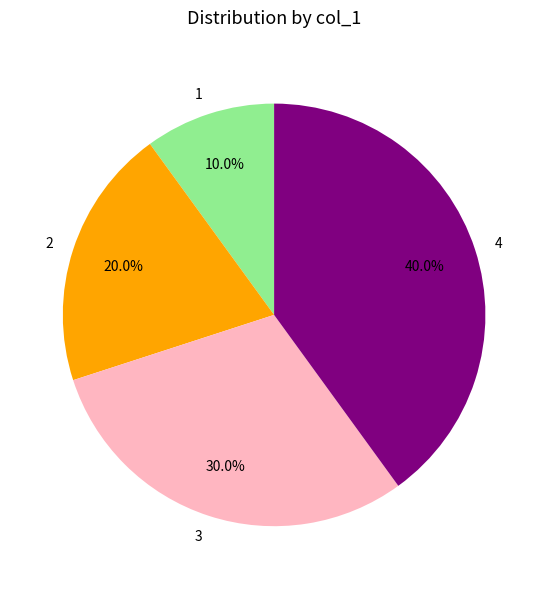

To the nearest percent, what percentage of the pie is 3?

30%